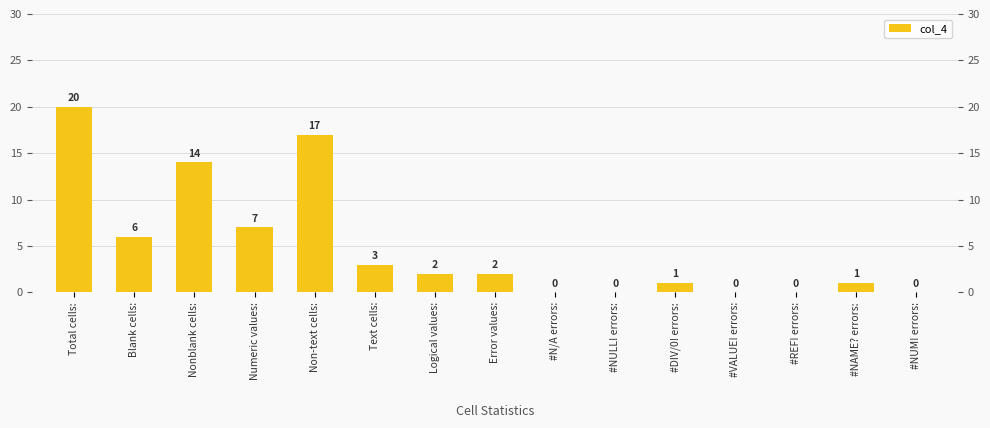

At which category does the chart reach its minimum across all series?

#N/A errors: